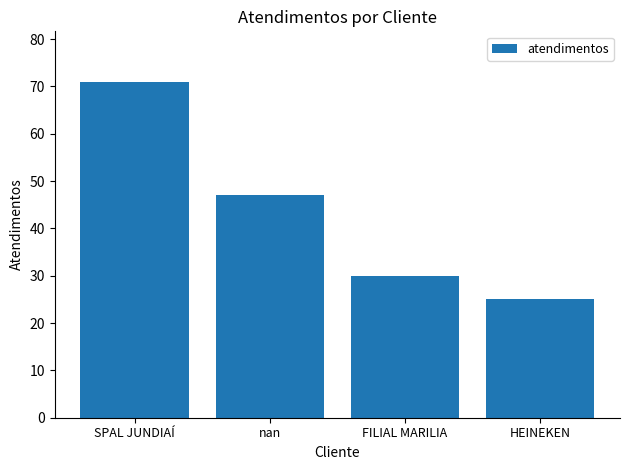

Where does the data first go above 47?

SPAL JUNDIAÍ